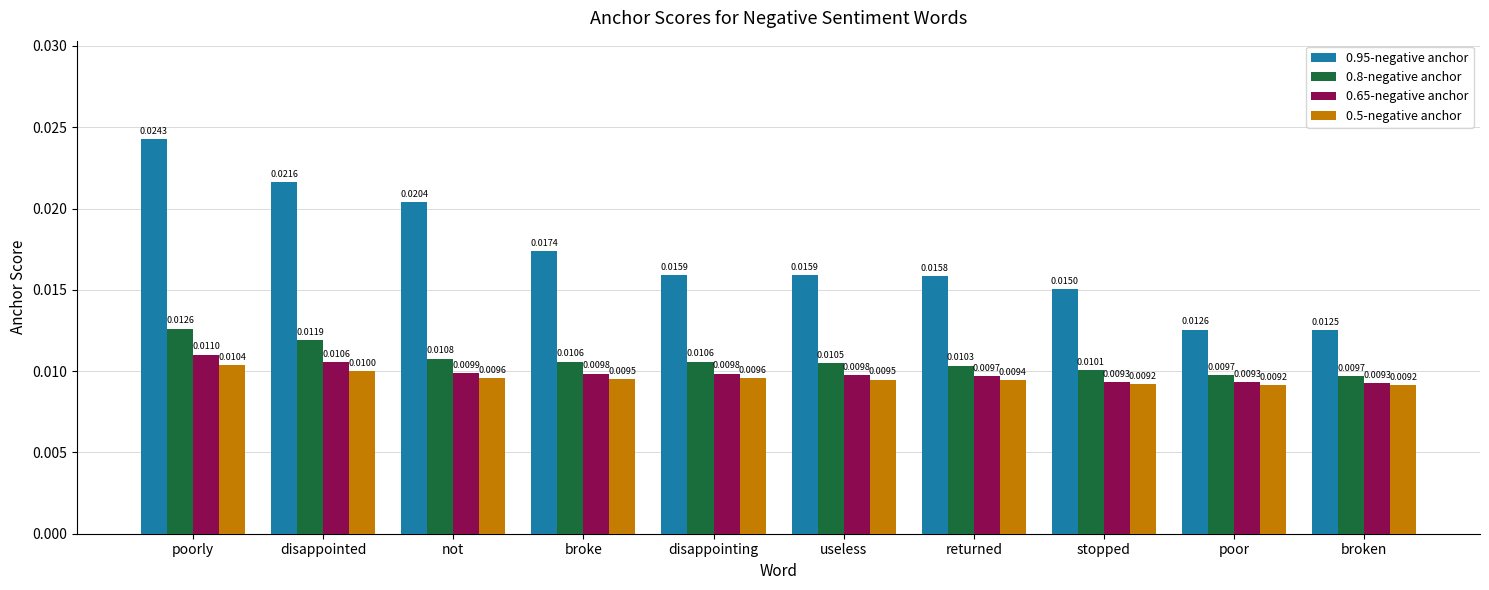

At which category is the sum across all series the highest?

poorly